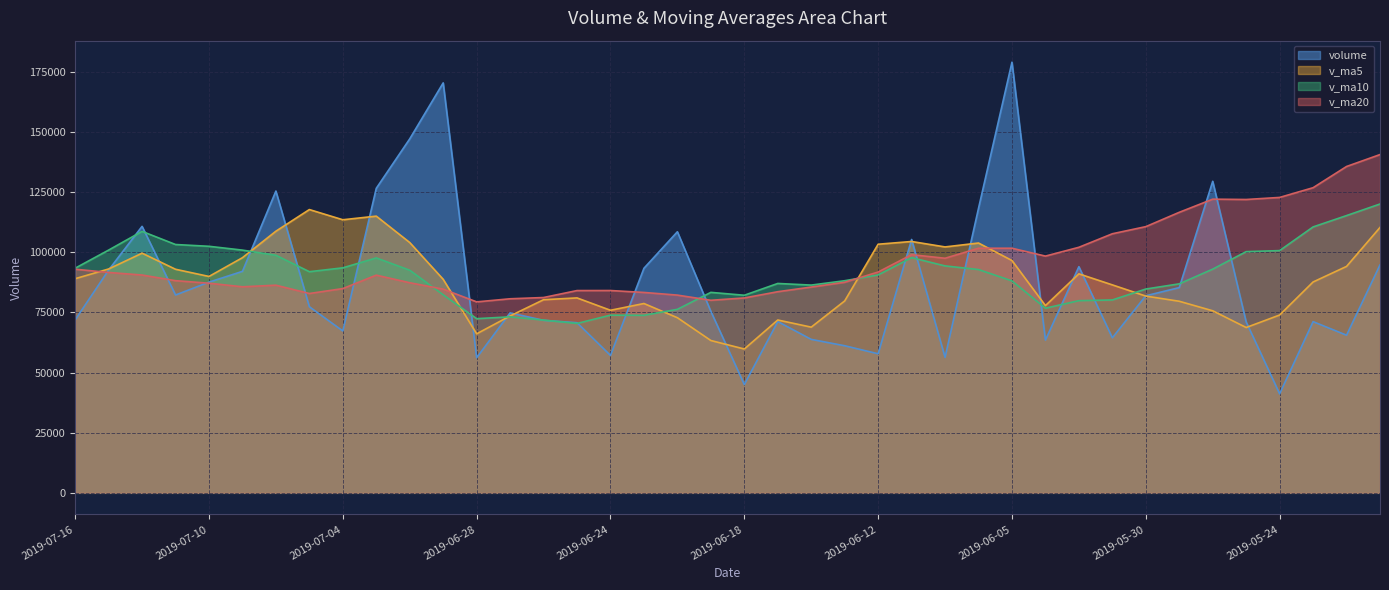

Which series has the largest range (max minus min)?

volume